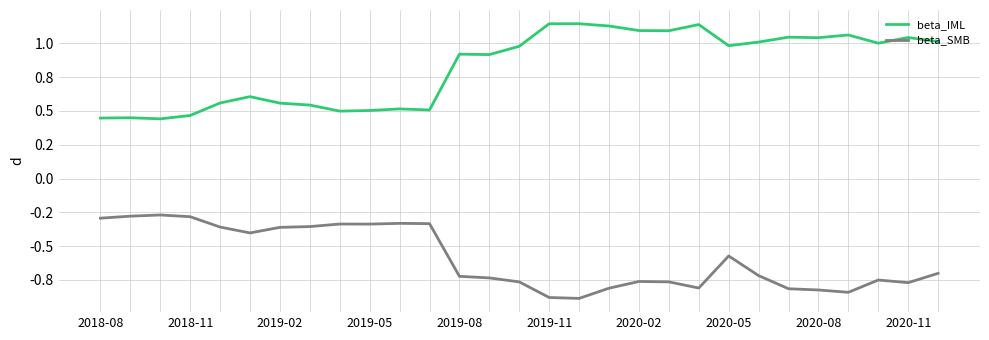

True or false: beta_IML and beta_SMB intersect in this chart.

False